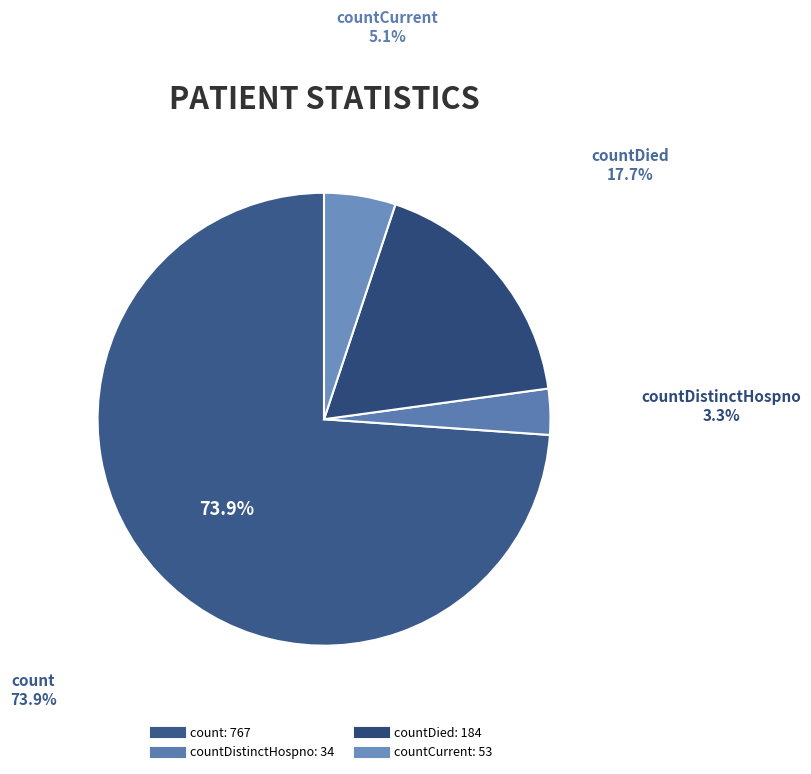

True or false: countDistinctHospno accounts for 1% of the total.

False